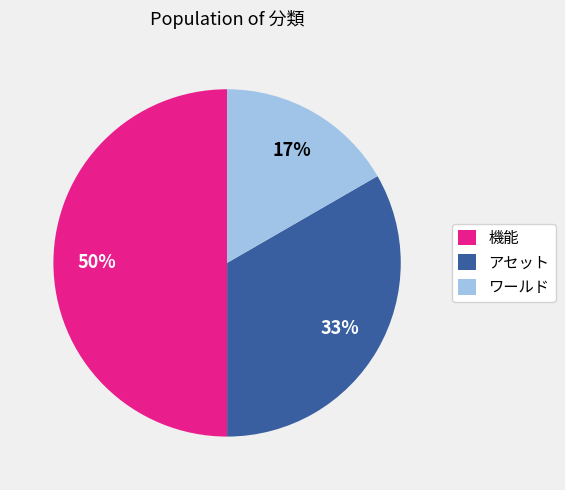

Which category has the biggest portion of the pie?

機能